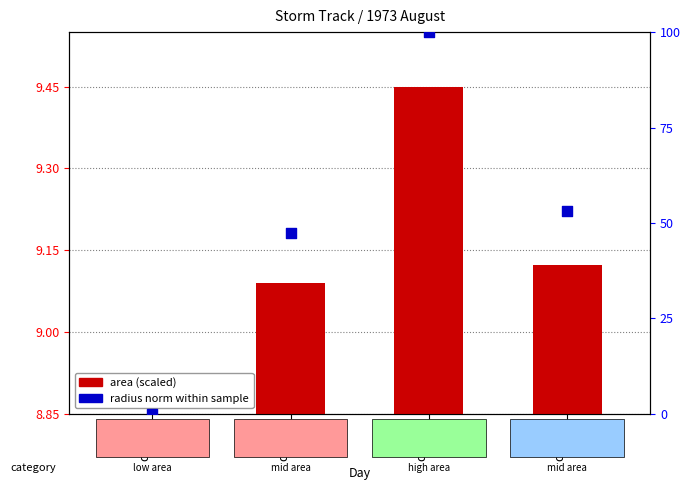

Which series contains the highest Y value?

radius (normalized %)